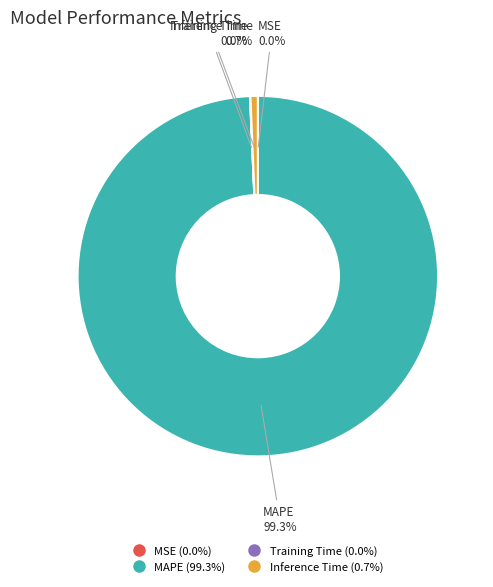

Between MAPE and Inference Time, which is larger?

MAPE